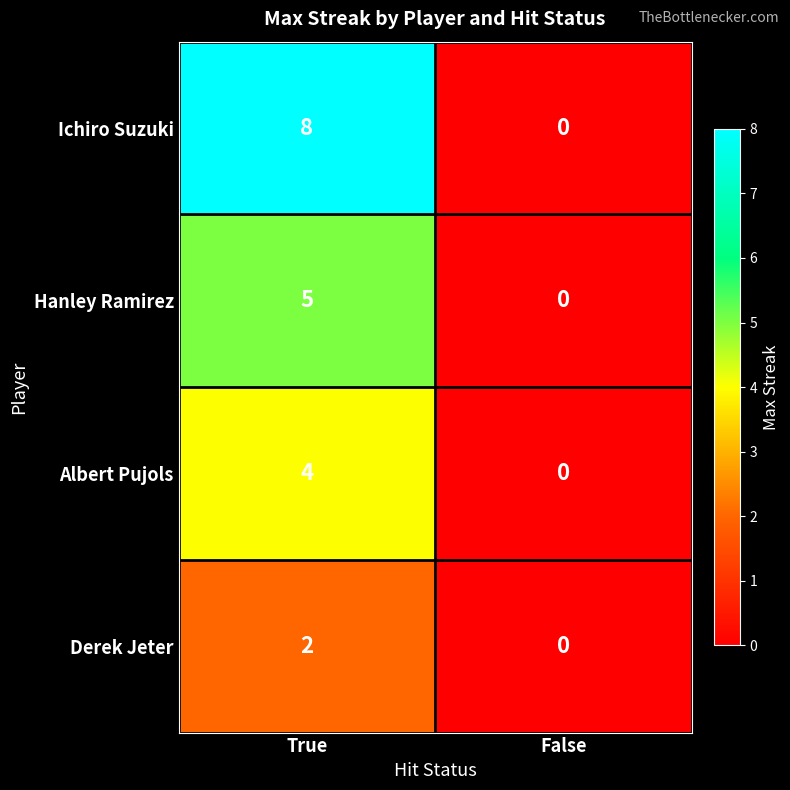

Rank the categories by Hanley Ramirez value from lowest to highest.

False, True